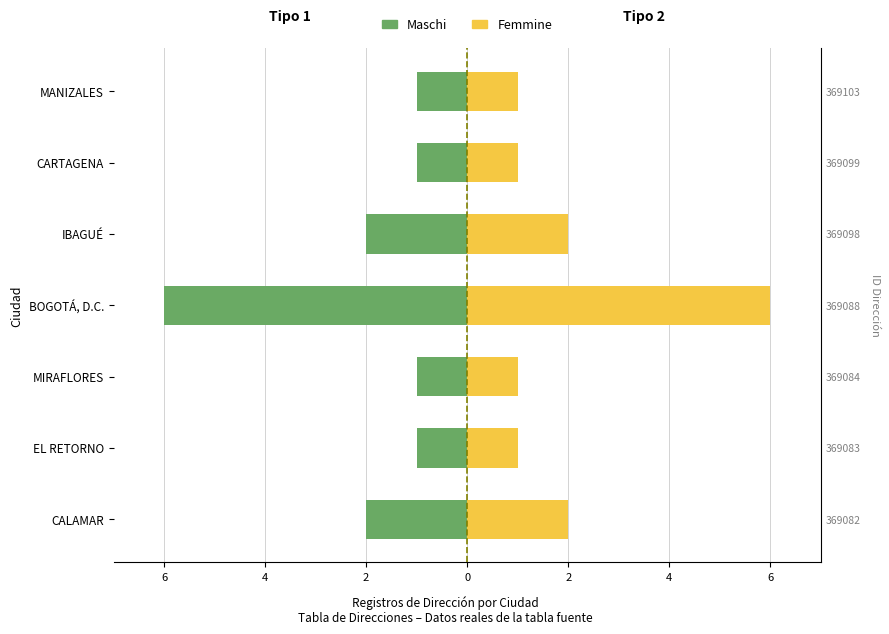

Rank the series by their maximum value, from lowest to highest.

Maschi, Femmine